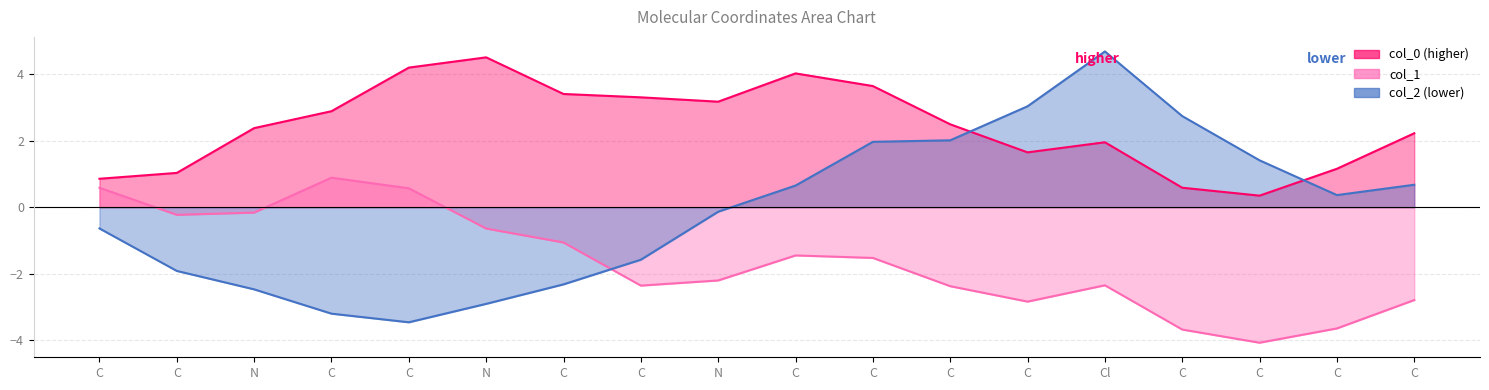

True or false: col_1 has more than 0 points higher than both neighbors.

True